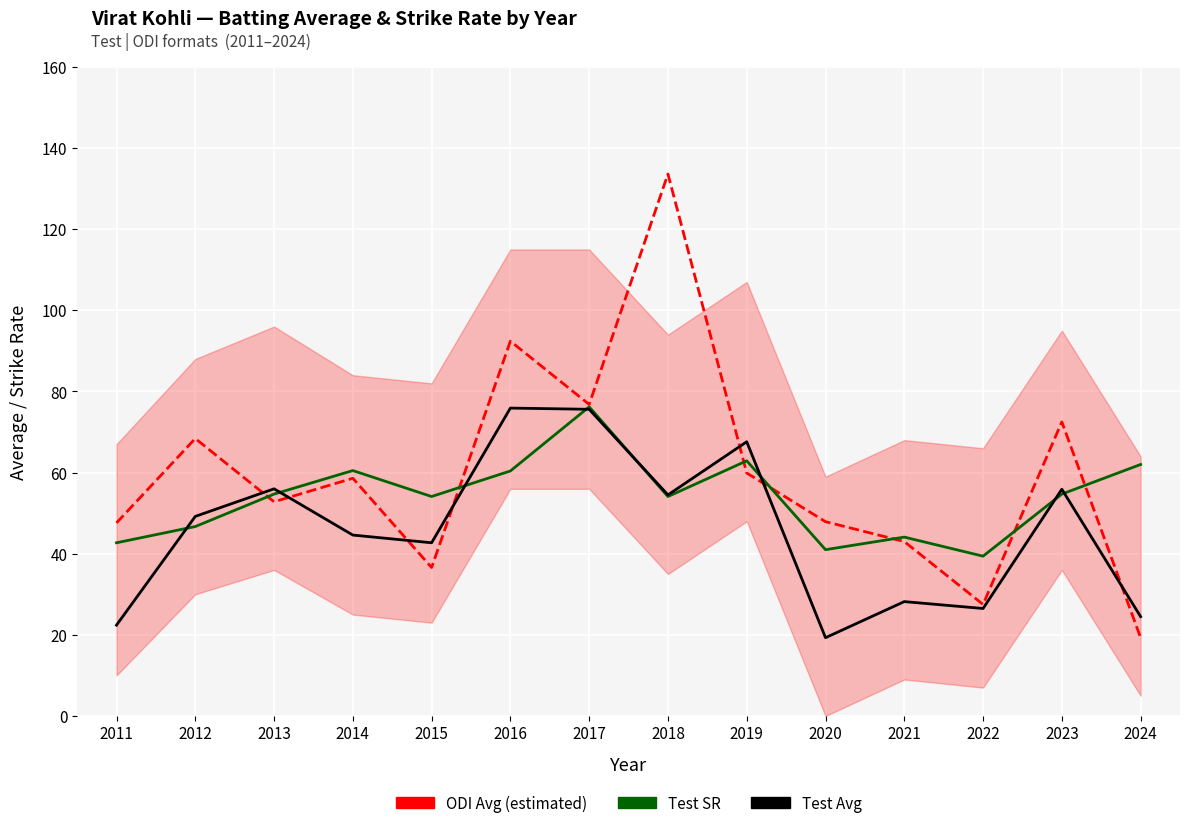

What is the difference between the highest and lowest values at 2011?

25.2